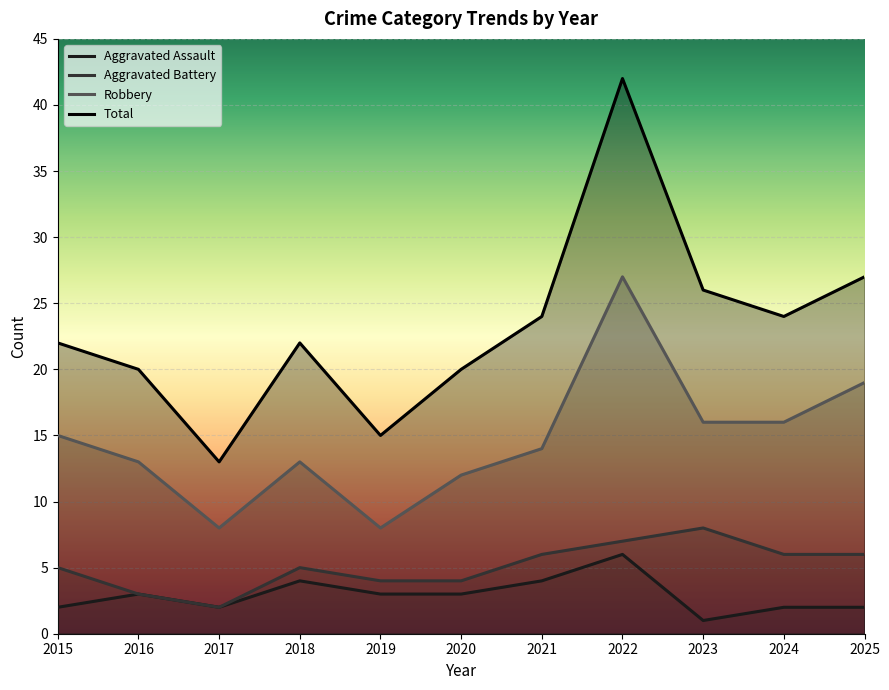

At which category does the chart reach its minimum across all series?

2023